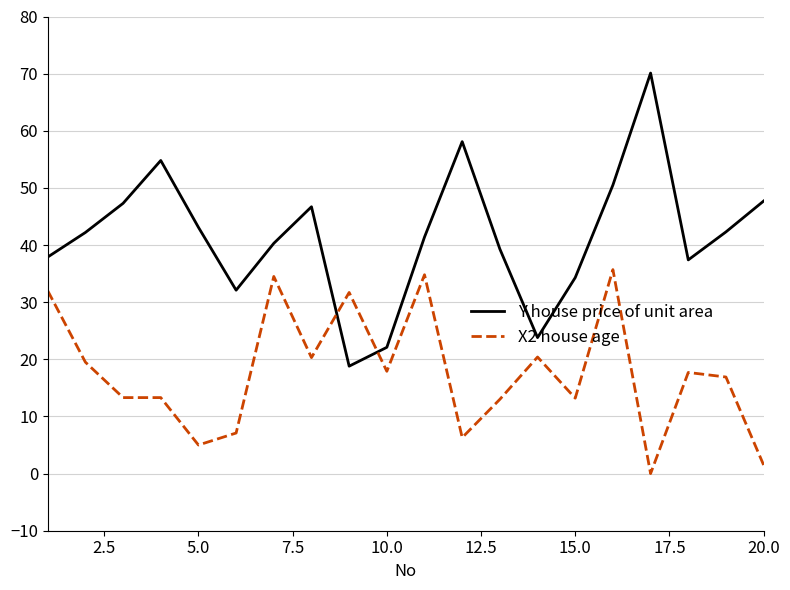

Which series has the largest total across all categories?

Y house price of unit area